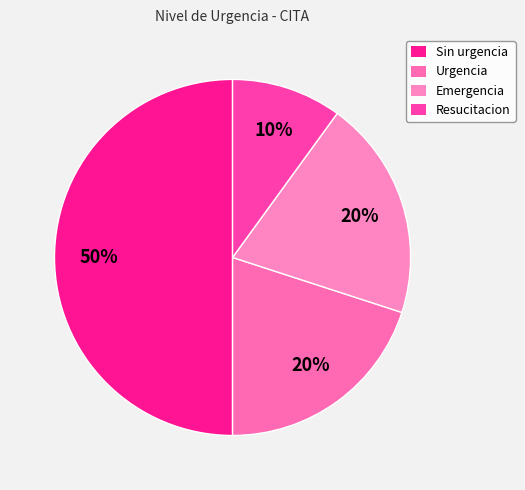

What percentage is the Sin urgencia slice, to the nearest percent?

50%